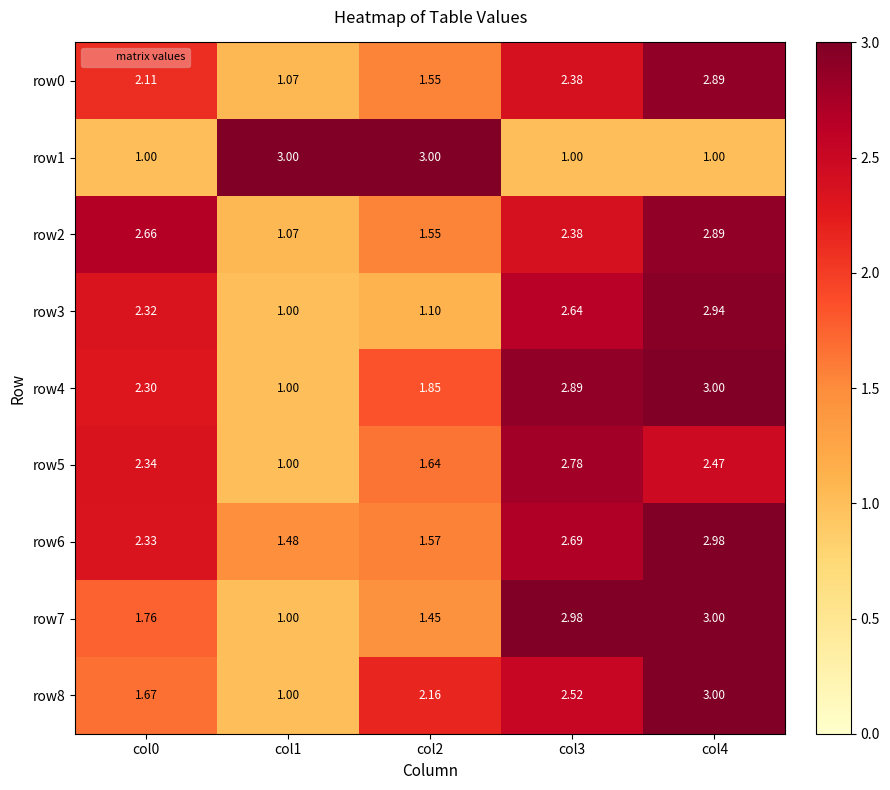

Is the value of row6 at col0 greater than the value of row5 at col3?

No